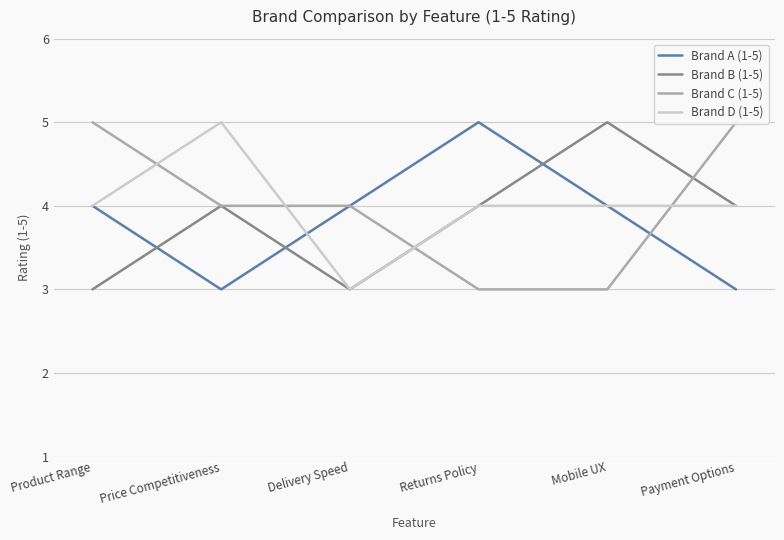

What position from the left is Payment Options?

6